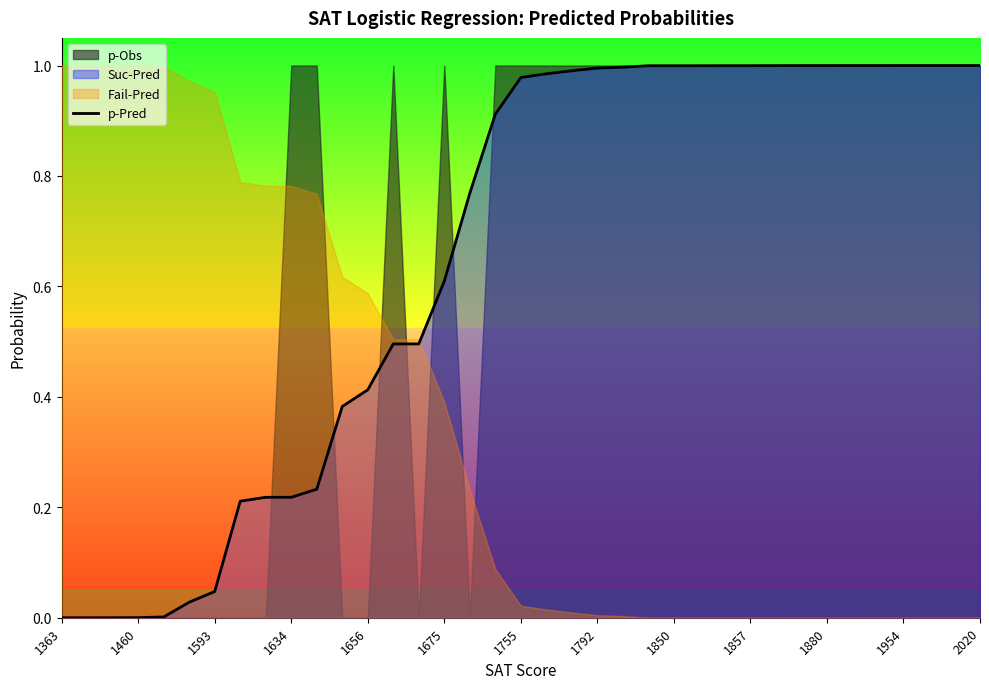

What is the difference between the second highest and minimum values?

1.0